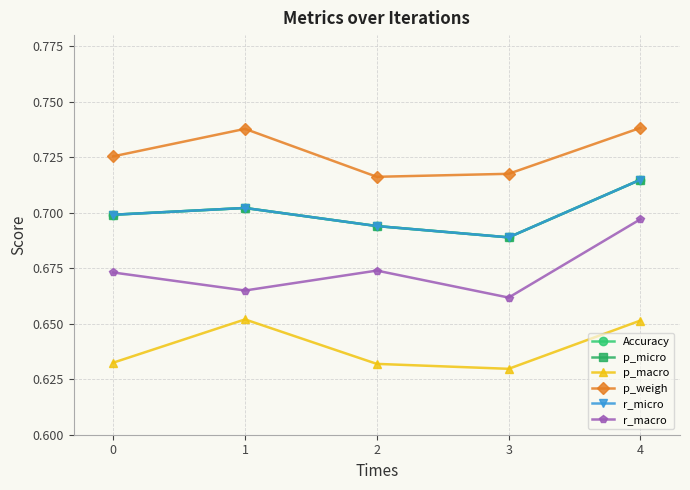

Is this an area chart (filled region under the line)?

No